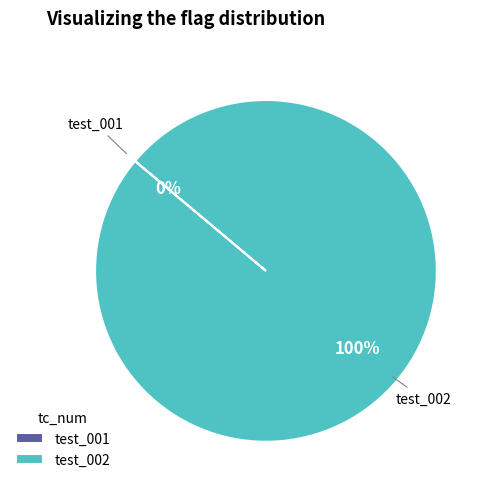

Which slice is the smallest?

test_001